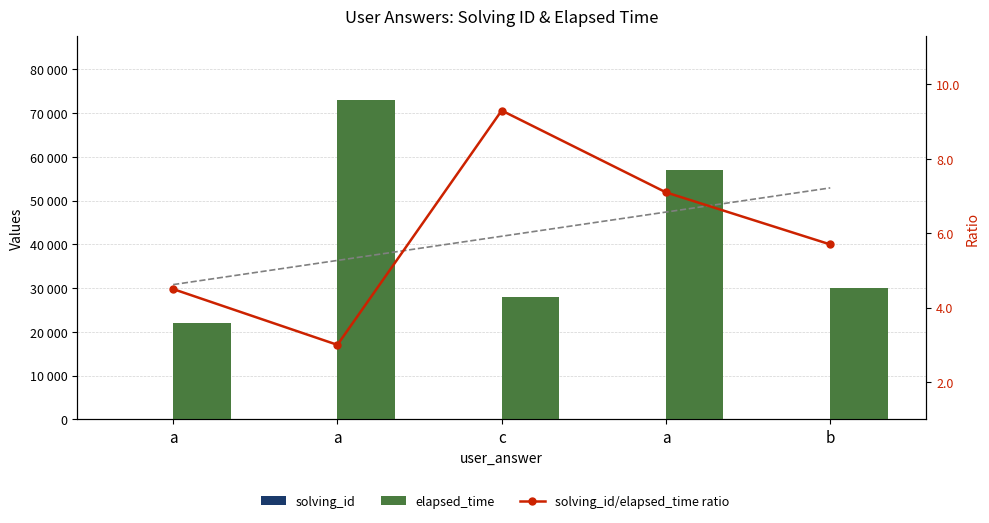

What is the minimum value for solving_id?

1.0